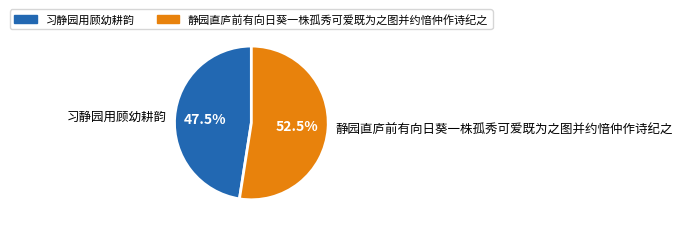

True or false: 静园直庐前有向日葵一株孤秀可爱既为之图并约愔仲作诗纪之 accounts for 39% of the total.

False